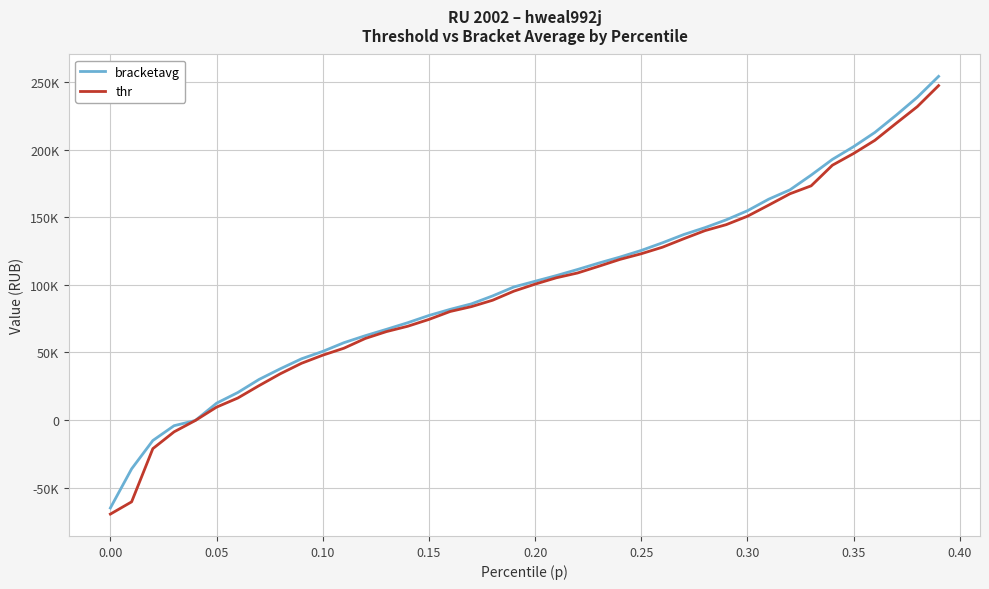

What are all the series names shown in the legend?

bracketavg, thr